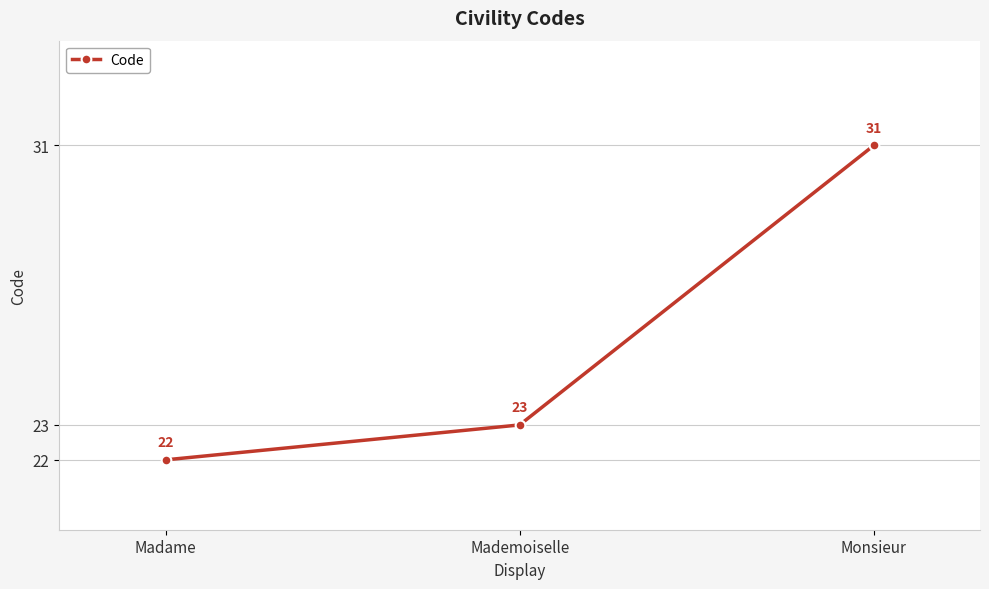

Reading right to left, list all the values displayed in this chart.

Monsieur=31	Mademoiselle=23	Madame=22